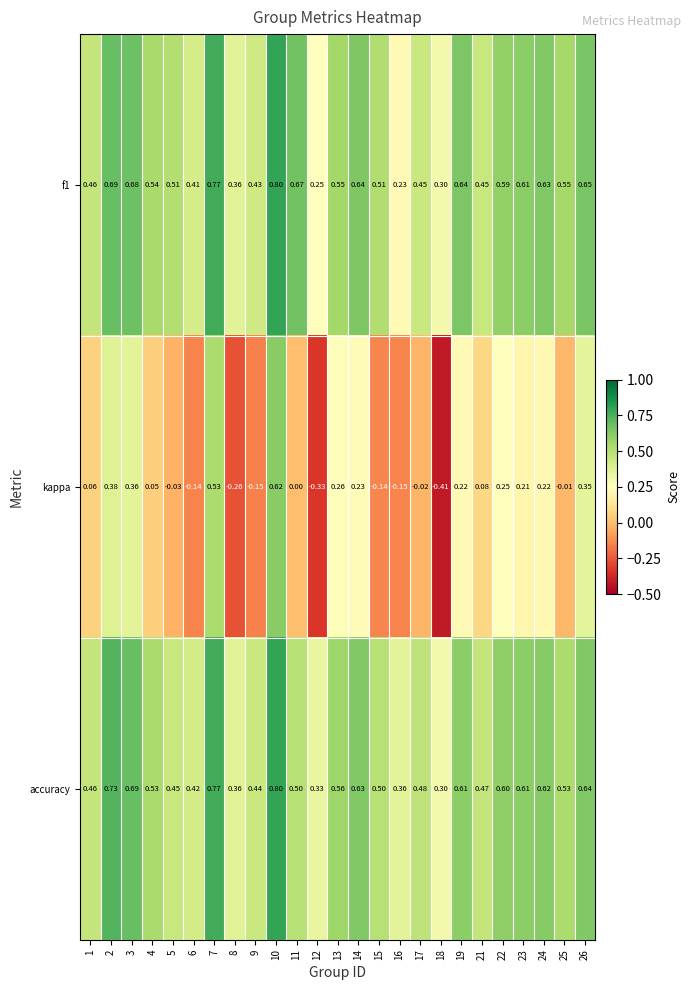

Which series has the largest range (max minus min)?

kappa